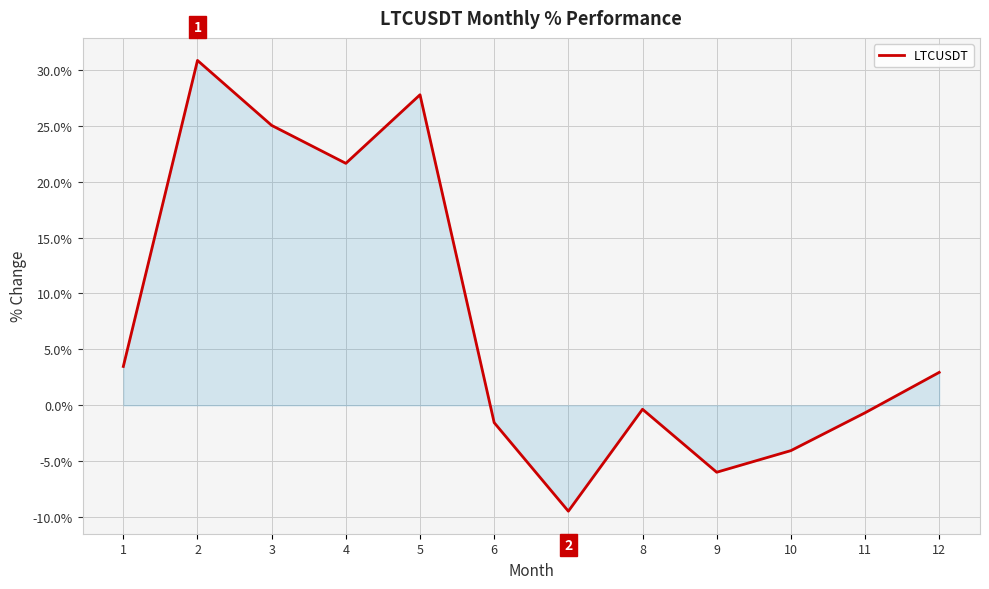

True or false: the data shows -0.4 at 8.

True